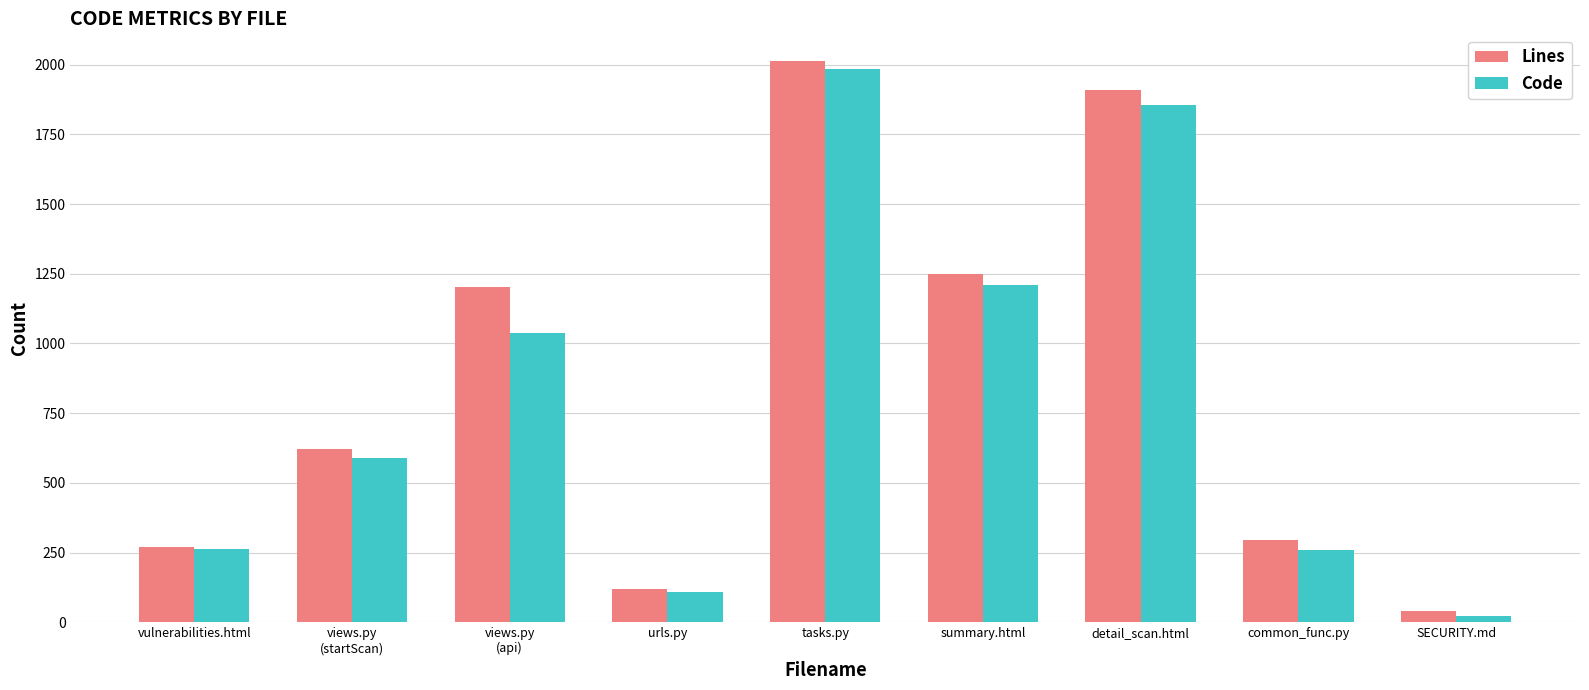

The value of Lines at urls.py is 119. True or false?

True